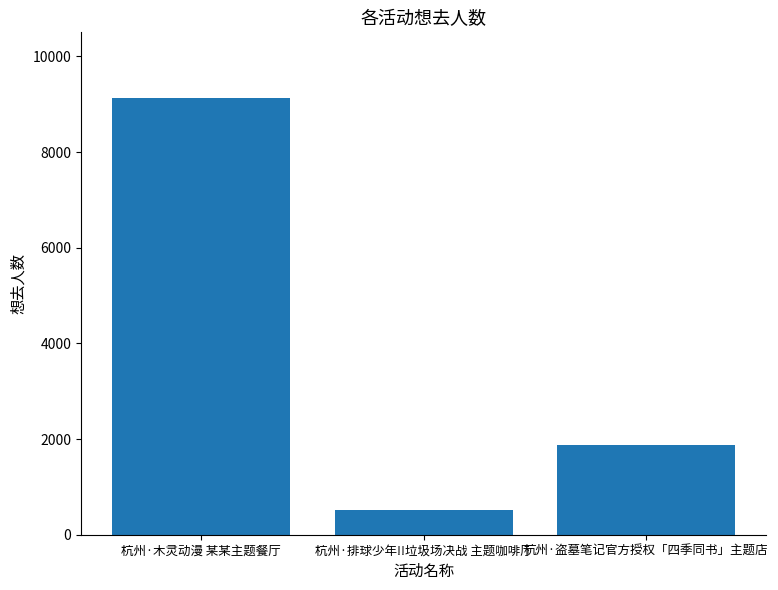

What is the ratio of the value at 杭州·木灵动漫 某某主题餐厅 to the value at 杭州·排球少年!!垃圾场决战 主题咖啡厅?

17.5